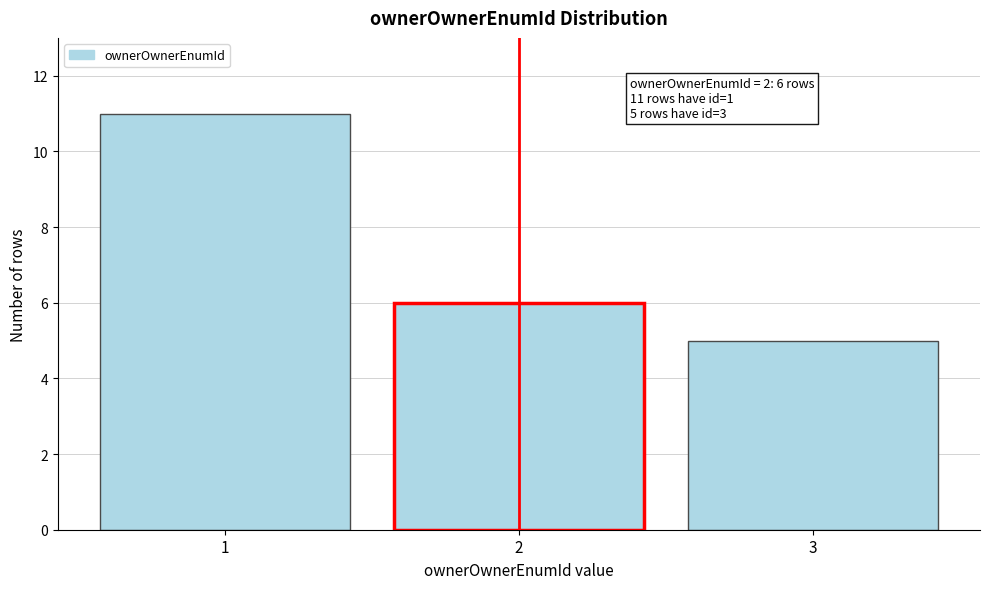

Reading right to left, extract all data points from this chart.

5	6	11